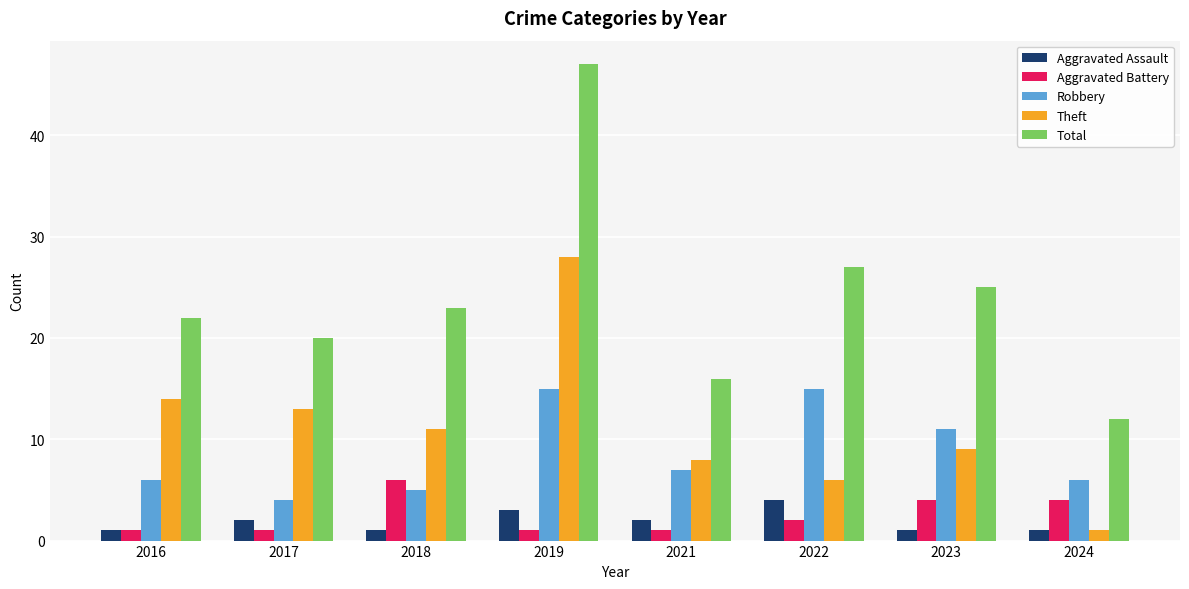

What is the difference between the highest and lowest values at 2022?

25